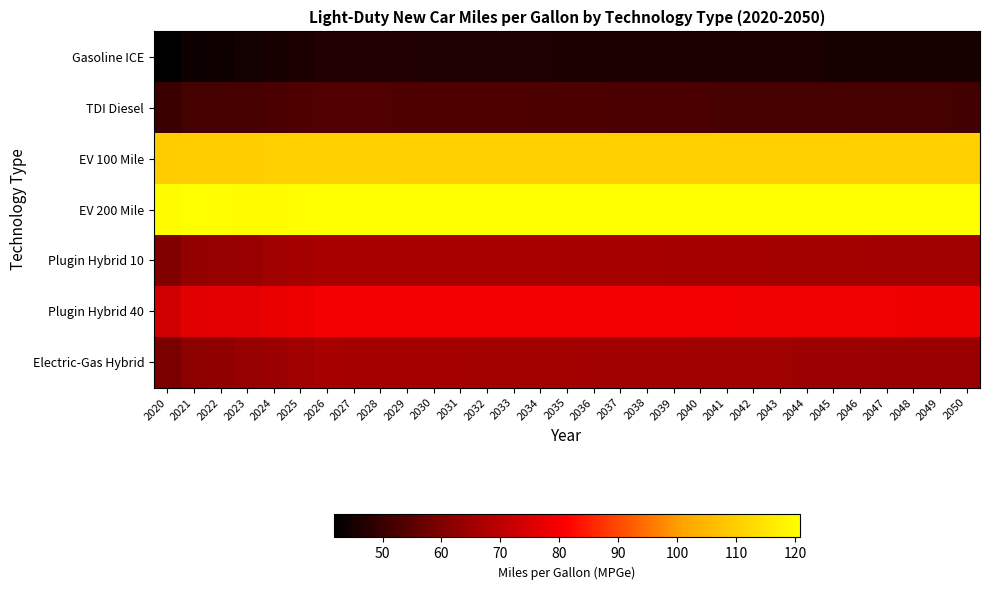

What is the total value across all series at 2034?

541.4